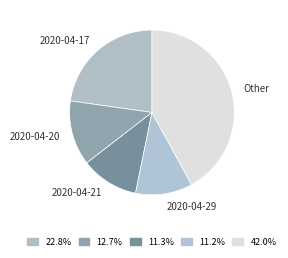

Do 2020-04-20 and 2020-04-17 together represent more than half of the pie?

No